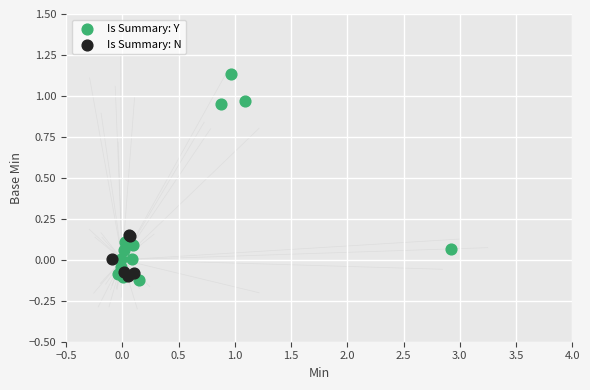

Which series contains the highest Y value?

Is Summary: Y